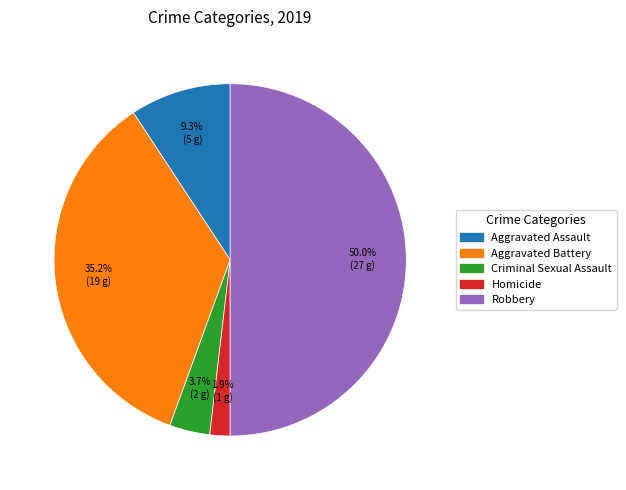

The Aggravated Battery slice represents 48% of the pie. True or false?

False